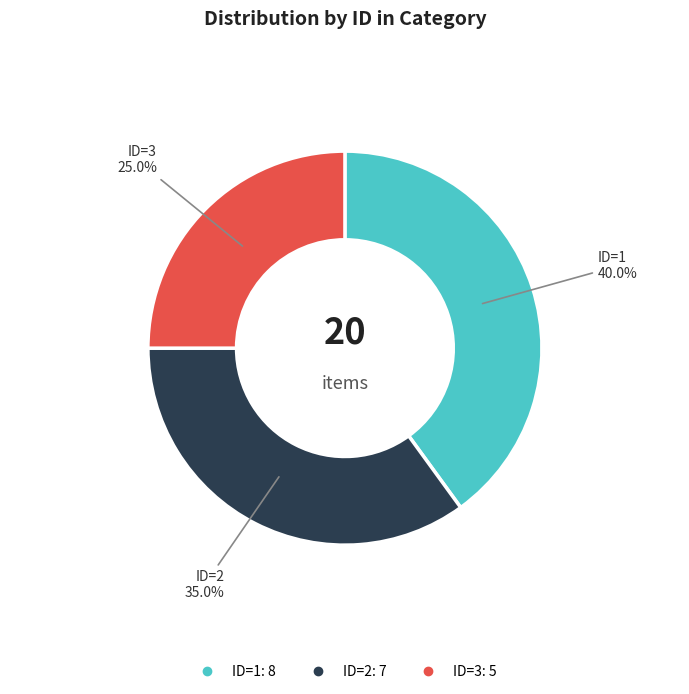

How many slices are in this pie chart?

3